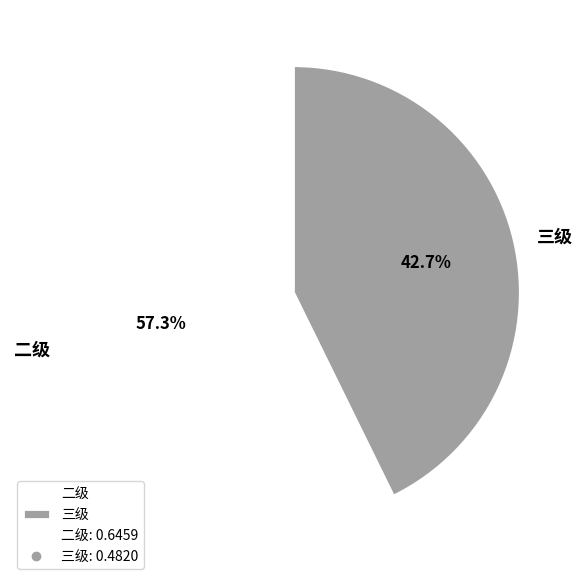

Which slice is the smallest?

三级